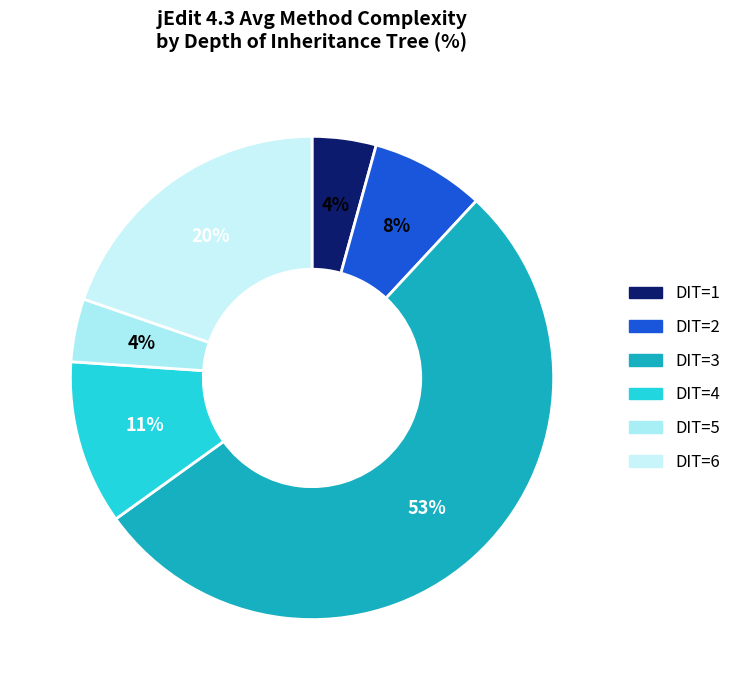

How many slices are in this pie chart?

6